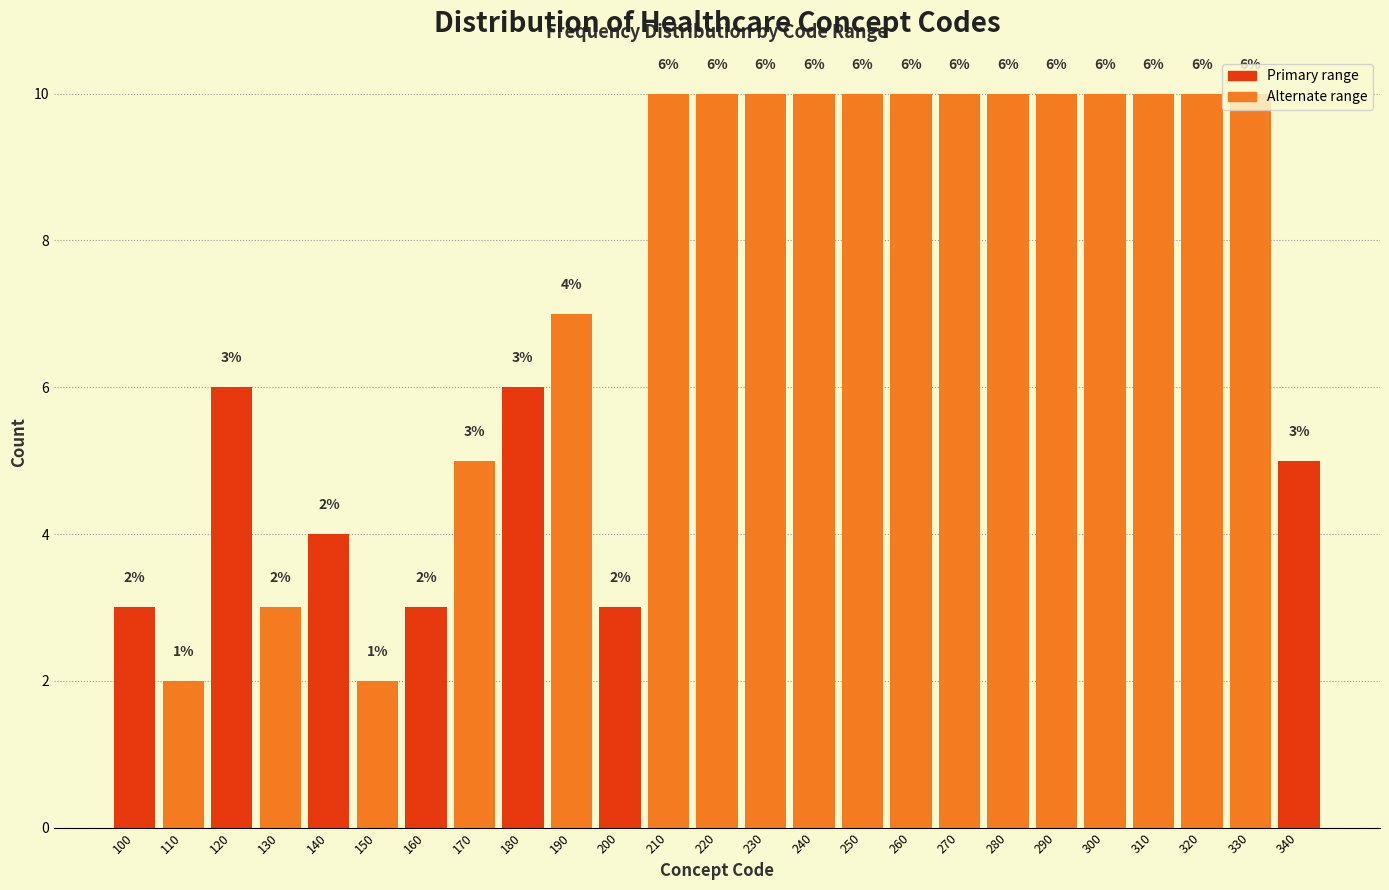

The chart shows a value of 5 at 170. True or false?

True